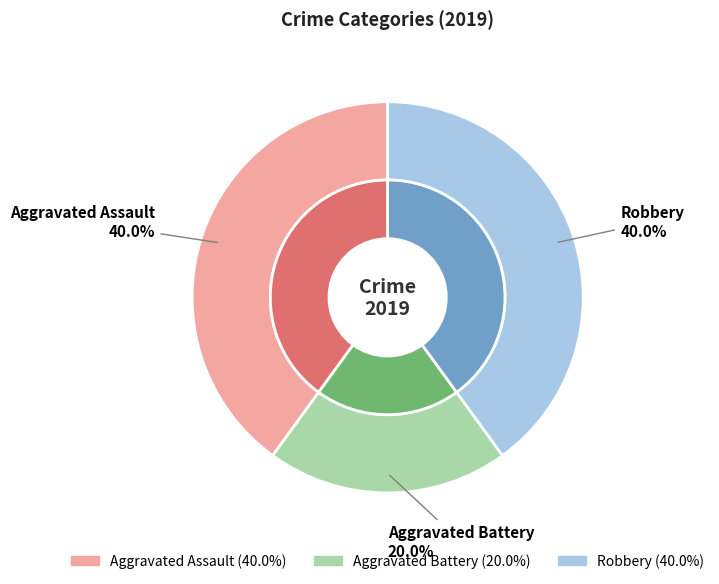

What is the largest slice in the pie chart?

Aggravated Assault